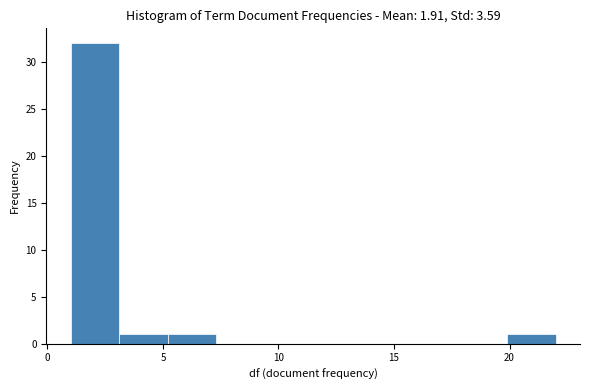

Reading left to right, list every bar in this chart as the range it spans on the x-axis followed by its height. Neither the bar edges nor the heights are printed on the chart, so give them approximately, as read against the axes.

1.0 to 3.1: 32
3.1 to 5.2: 1
5.2 to 7.3: 1
7.3 to 9.4: 0
9.4 to 11.5: 0
11.5 to 13.6: 0
13.6 to 15.7: 0
15.7 to 17.8: 0
17.8 to 19.9: 0
19.9 to 22.0: 1